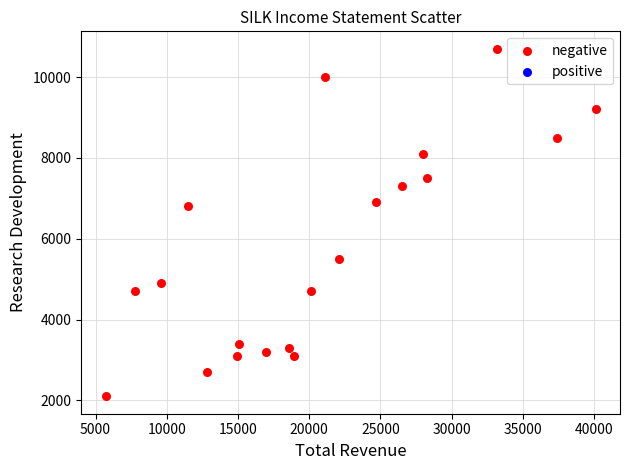

What Y value in the scatter plot is closest to 6400?

6800